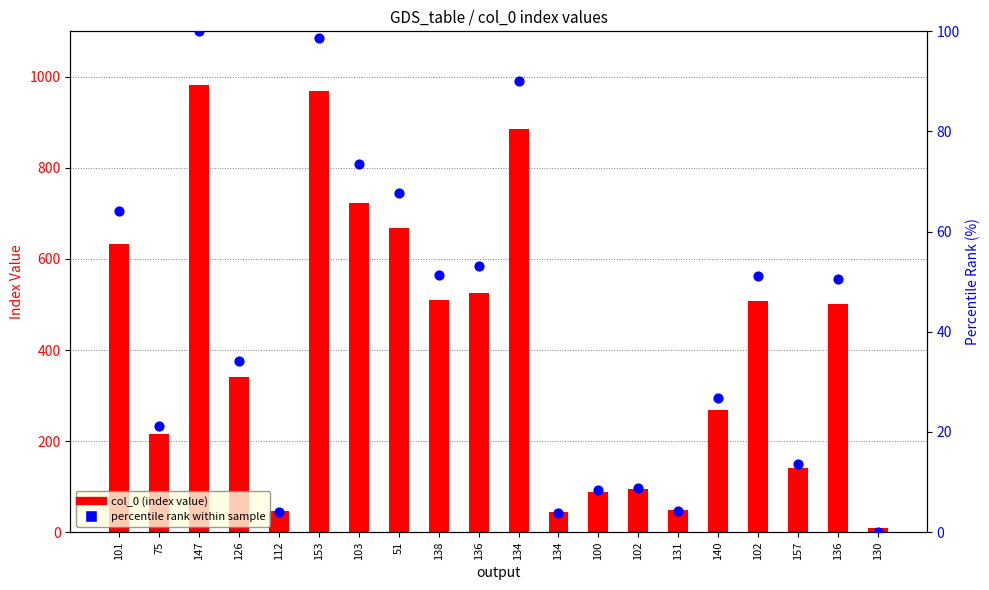

Which series contains the lowest Y value?

percentile rank within sample